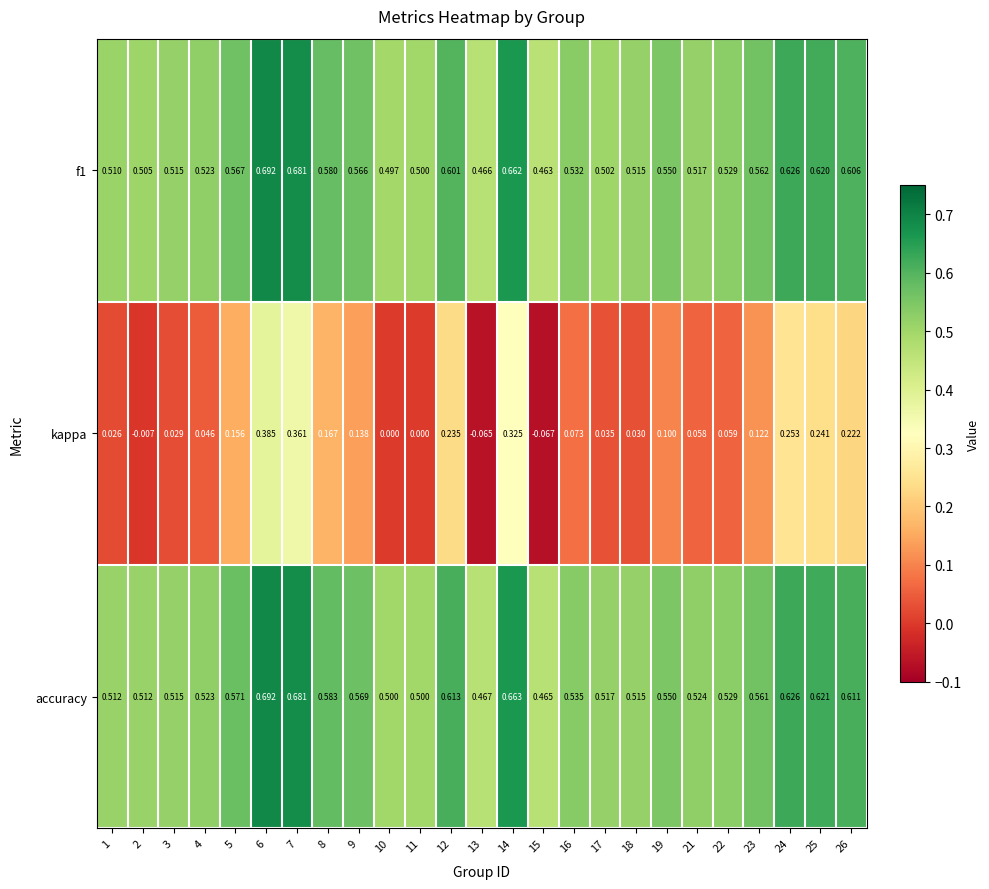

Is the value of accuracy at 11 greater than the value of f1 at 18?

No